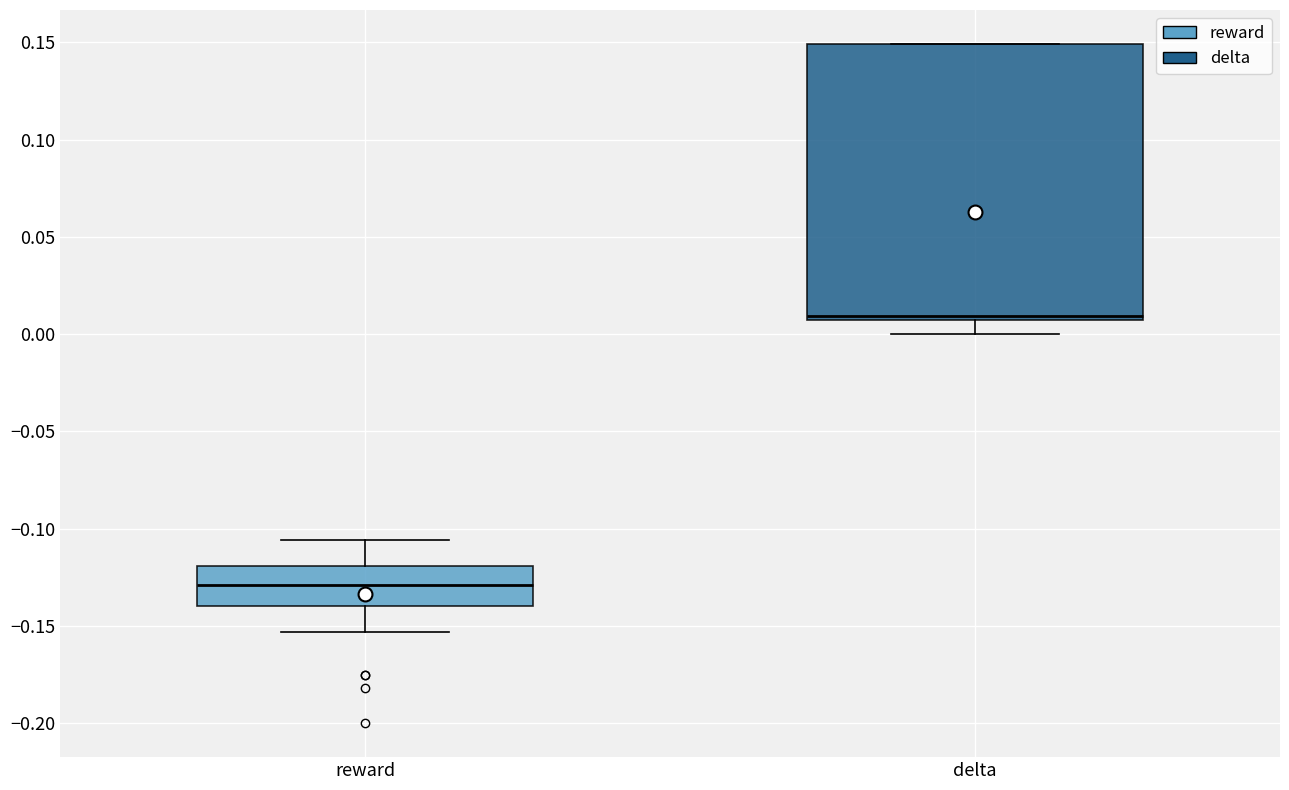

Where is the upper edge of the box for delta on the y-axis? The values are not printed on the chart, so give them approximately, as read against the axis.

0.150